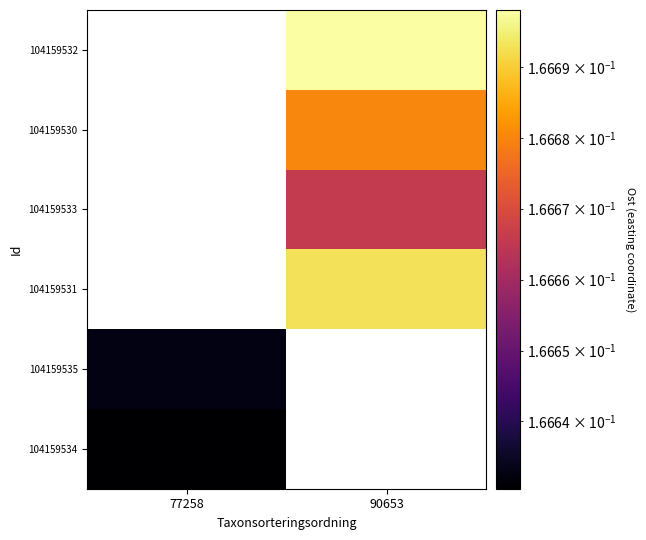

What is the greatest value displayed?

0.2